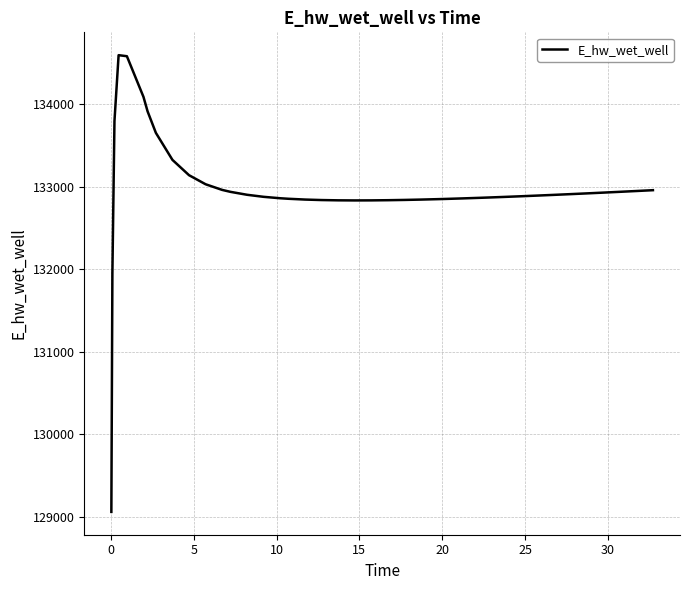

What is the maximum value shown in the chart?

134595.7